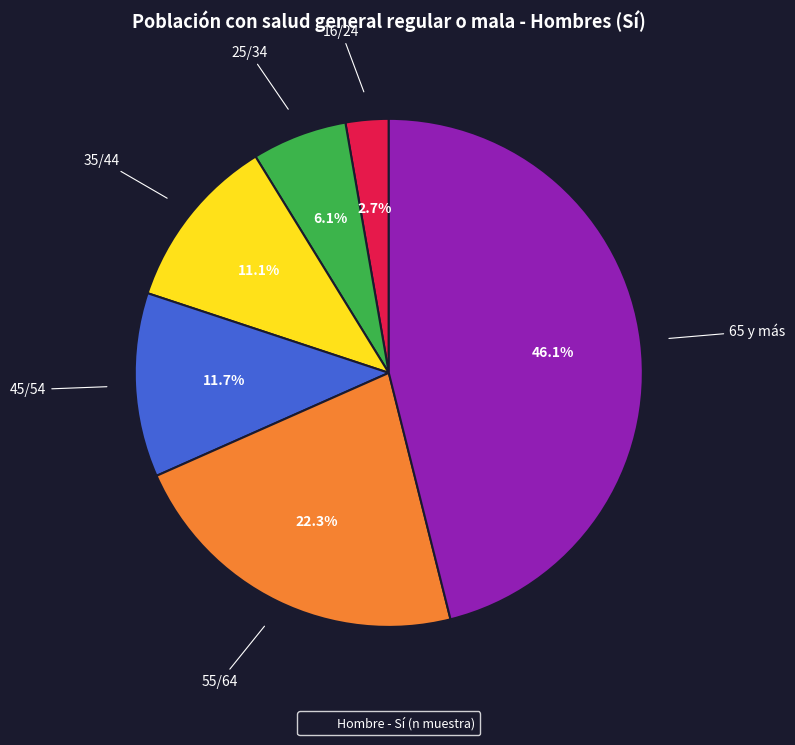

Does any single category account for the majority?

No